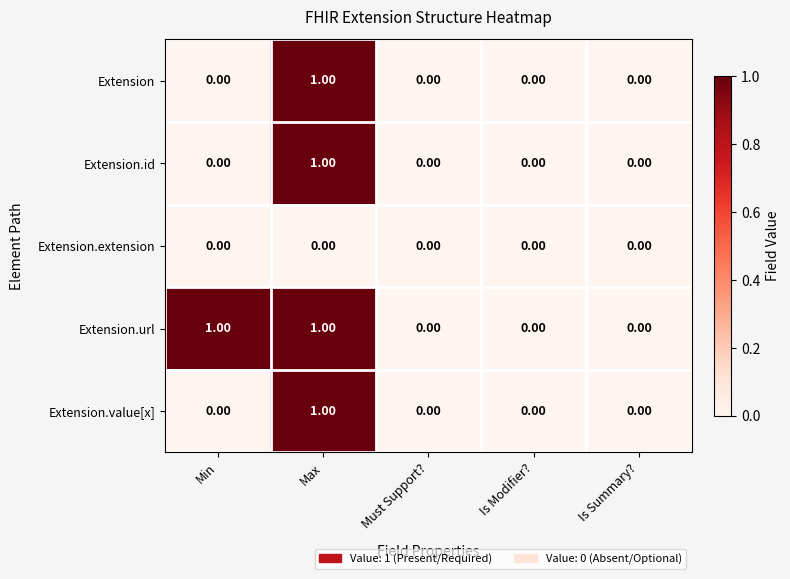

Between Min and Is Modifier?, which series saw the biggest shift?

Extension.url